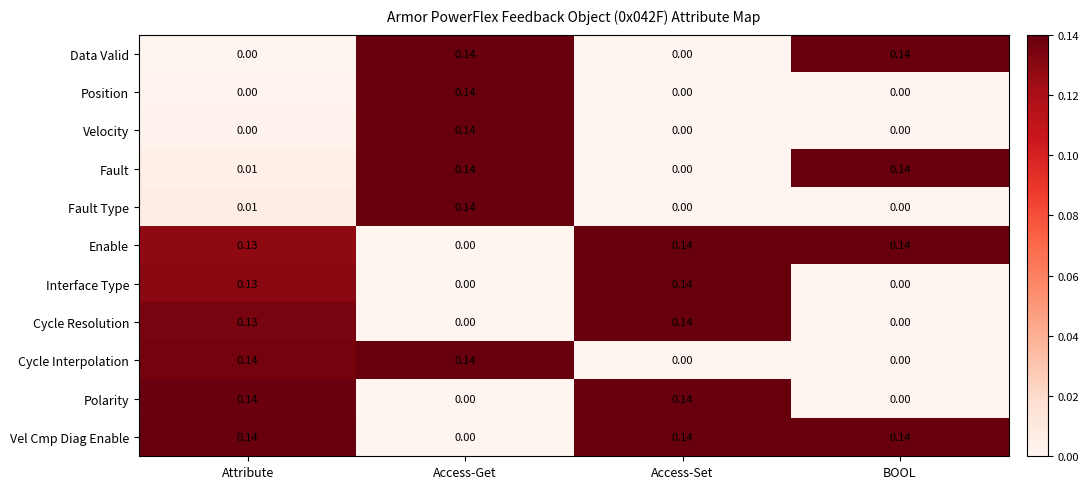

Where is Enable nearest to the value 0?

Access-Get